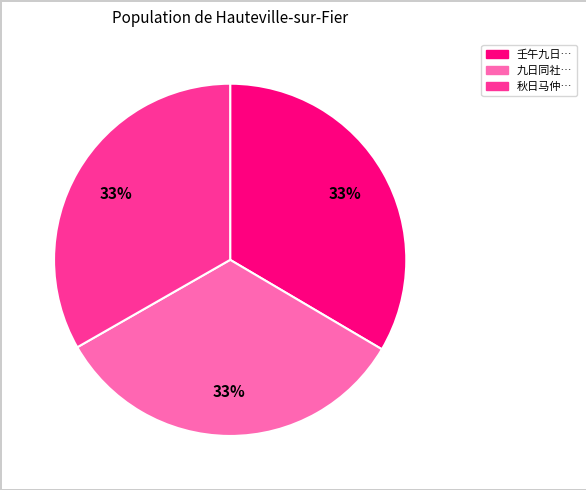

To the nearest percent, what is the average slice percentage?

33%